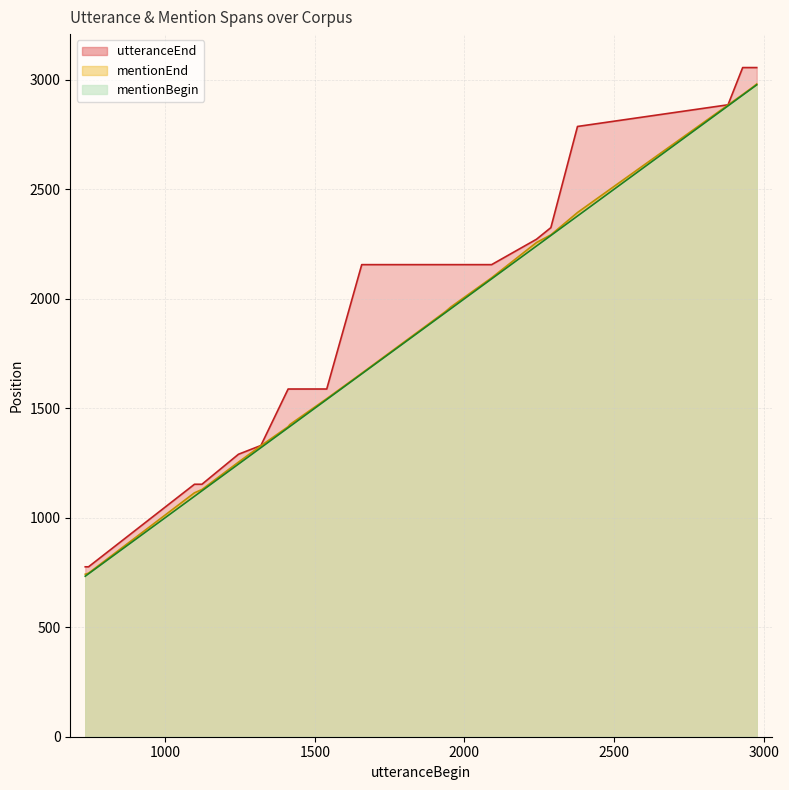

Rank the series at 2091 from highest to lowest value.

utteranceEnd, mentionEnd, mentionBegin